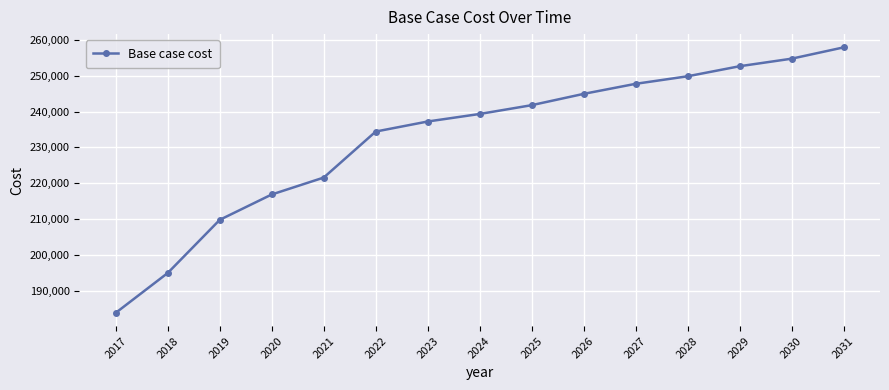

Reading left to right, what are all the values shown in this chart?

2017=183903.9	2018=195009.4	2019=209816.7	2020=216883.9	2021=221595.3	2022=234419.6	2023=237220.9	2024=239321.8	2025=241772.9	2026=244924.3	2027=247725.6	2028=249826.5	2029=252627.8	2030=254728.7	2031=257880.1